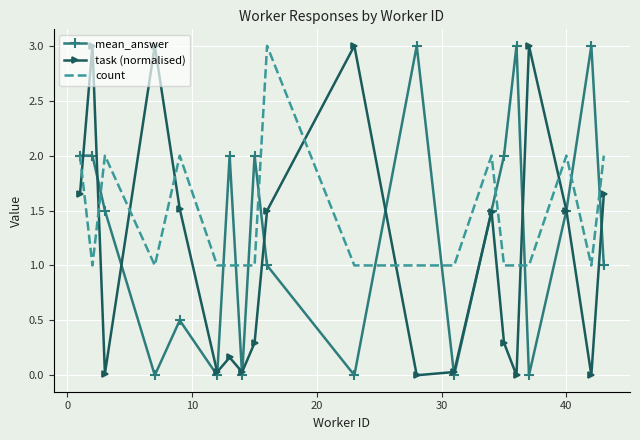

True or false: task (normalised) and count intersect in this chart.

True